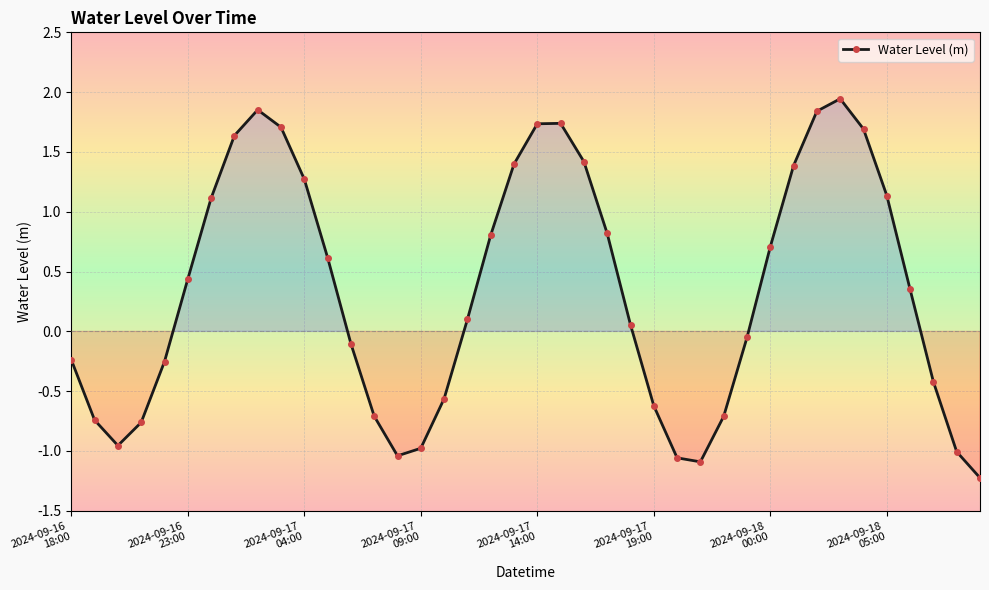

What is the value of the 19th point from the left?

0.8